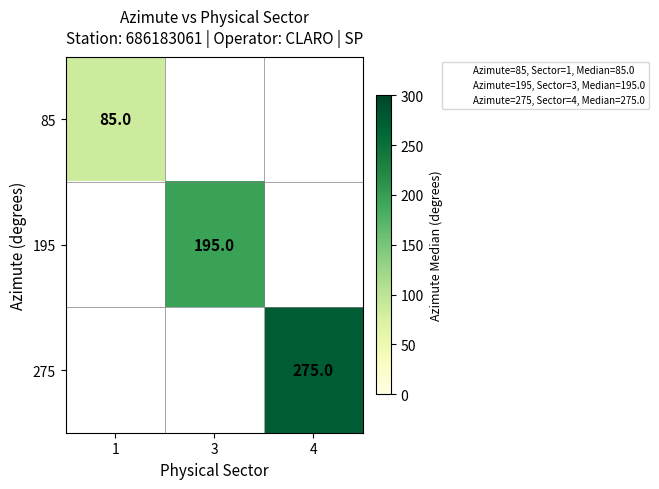

At how many categories does at least one series exceed 194?

2